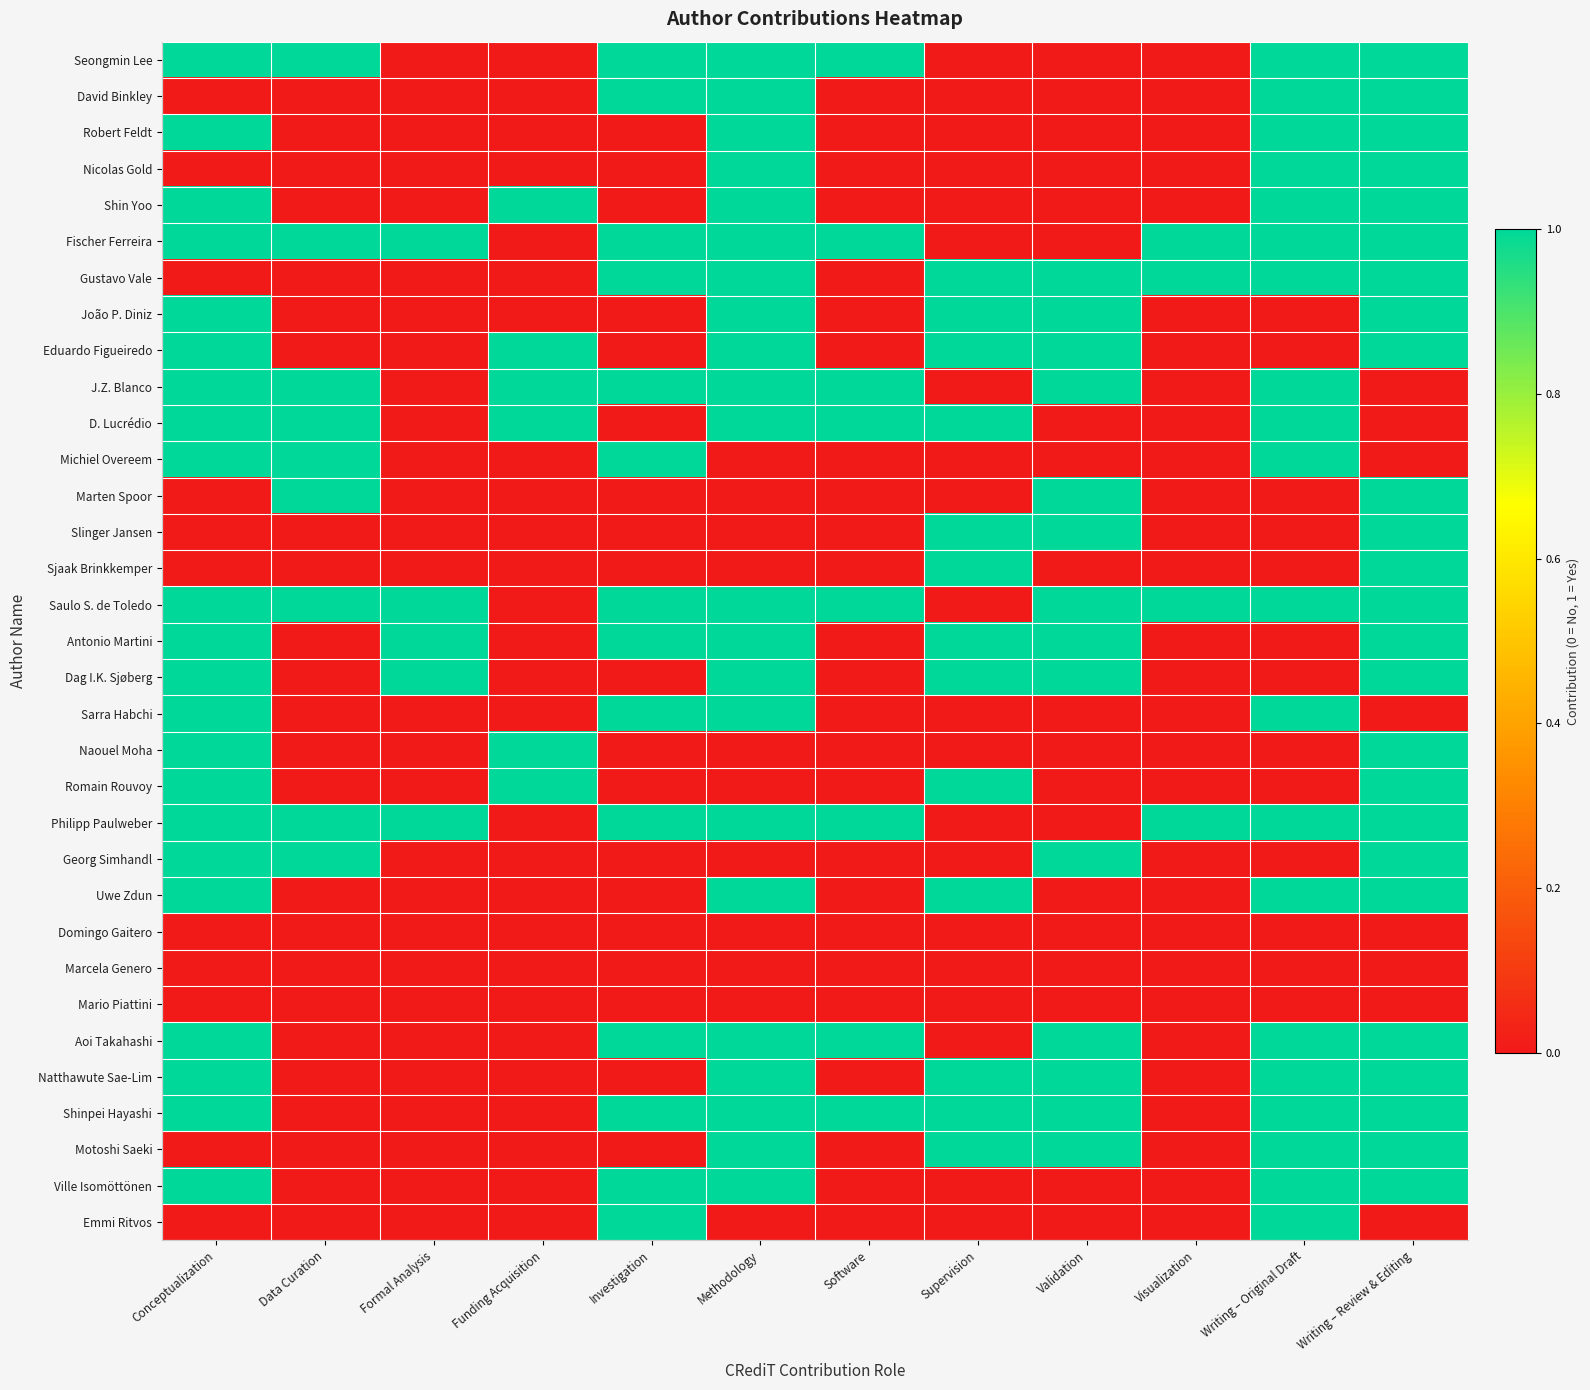

Which has a higher value, Validation or Investigation?

Investigation